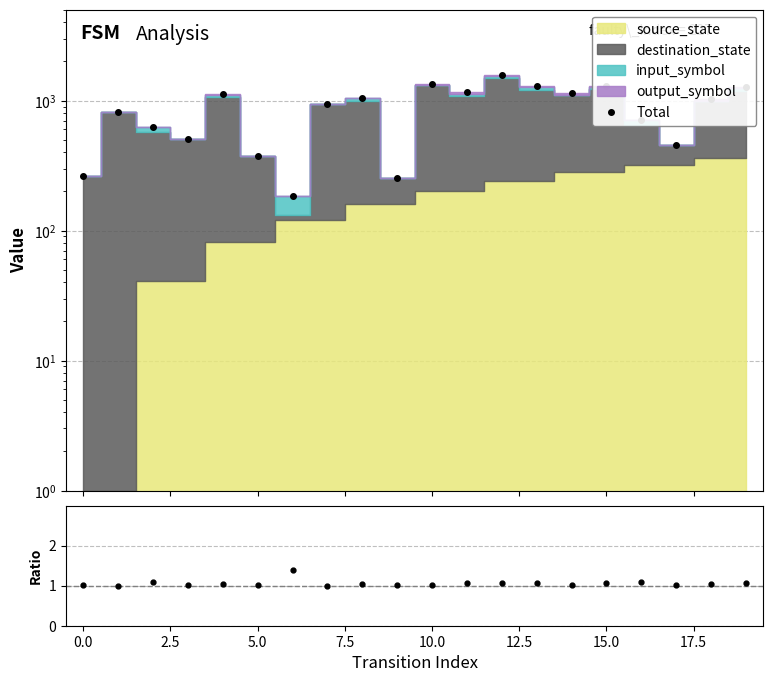

How many lines are shown in the chart?

2